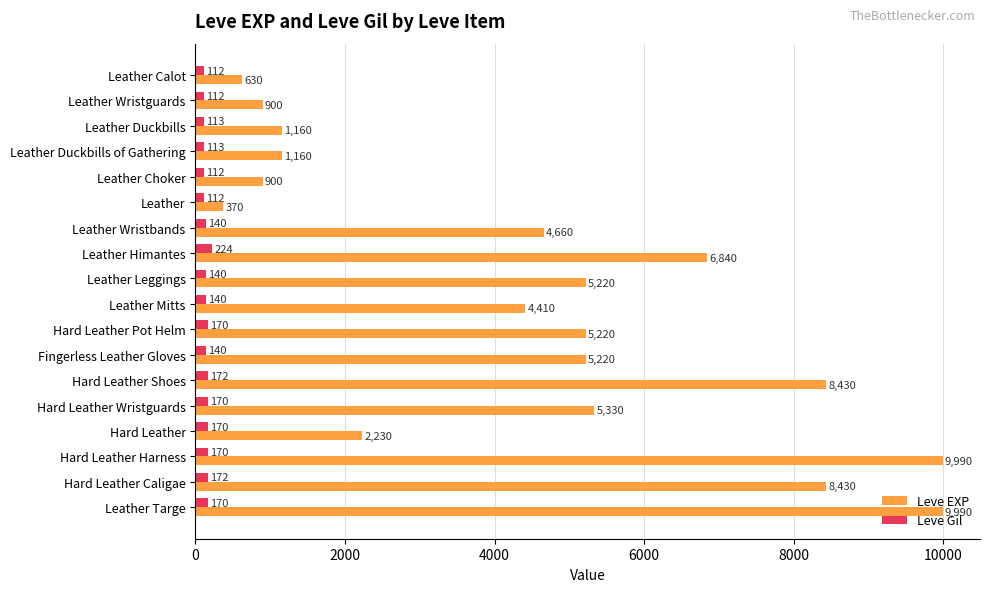

What value does the Leve Gil series have at Hard Leather Harness, to the nearest 50?

150